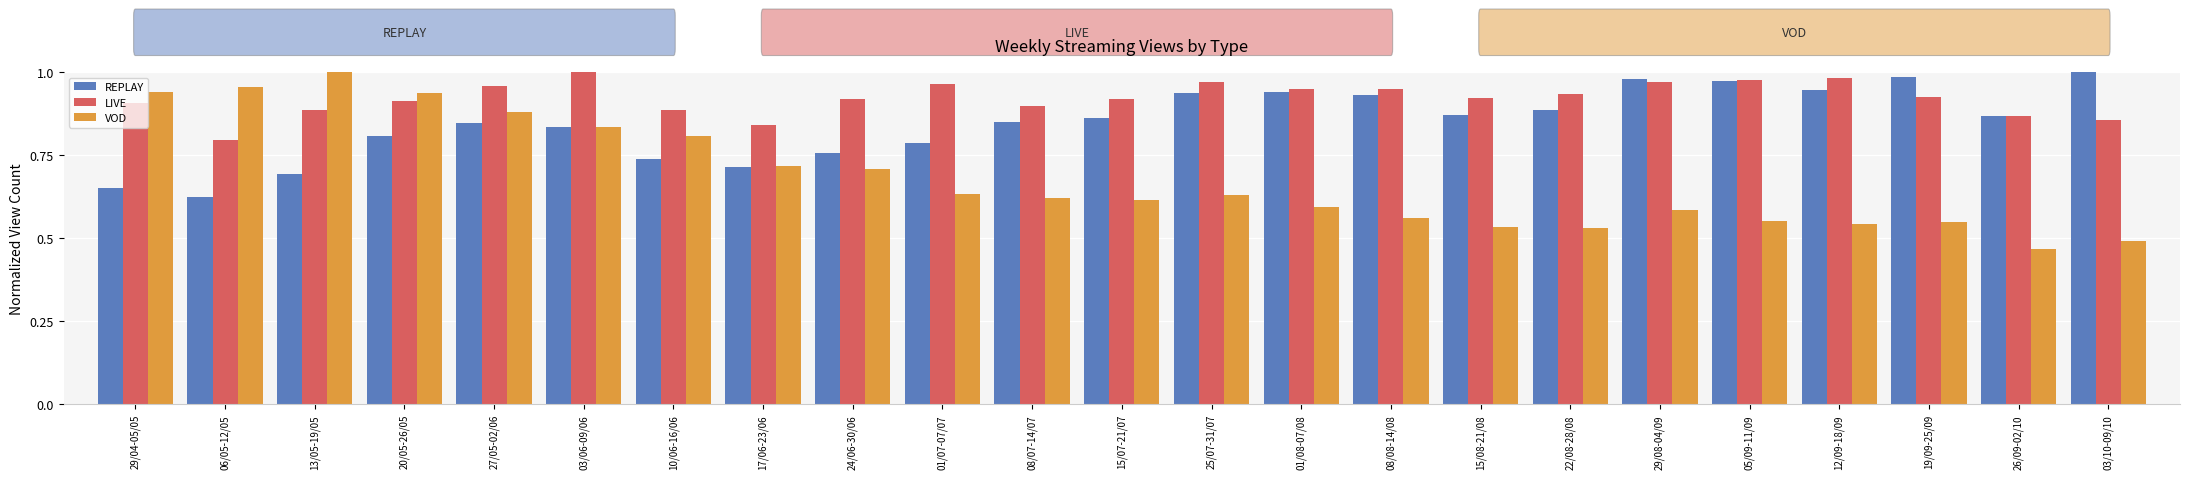

How many bars are there in total?

69